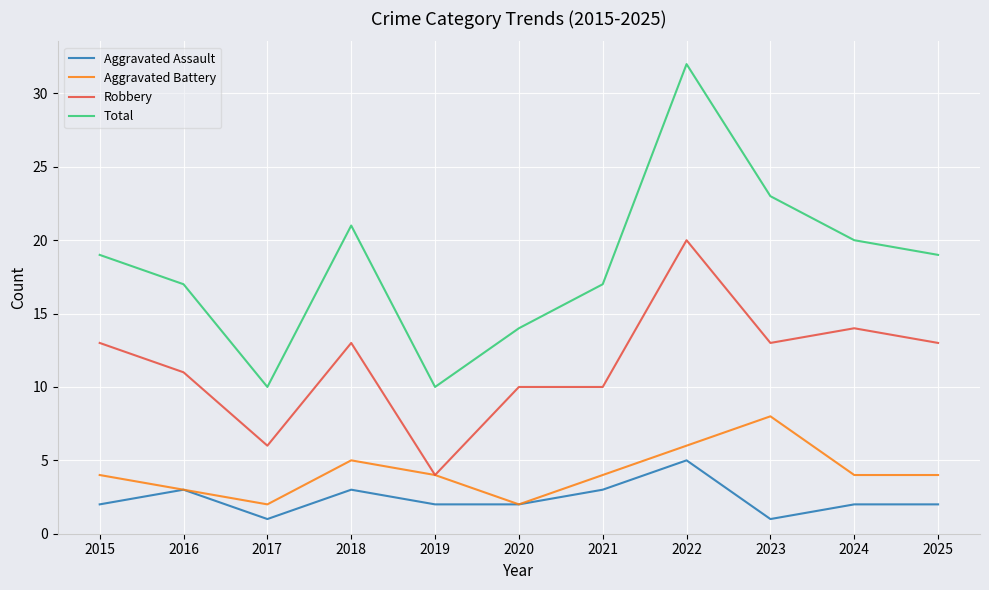

What value does the Total series have at 2020?

14